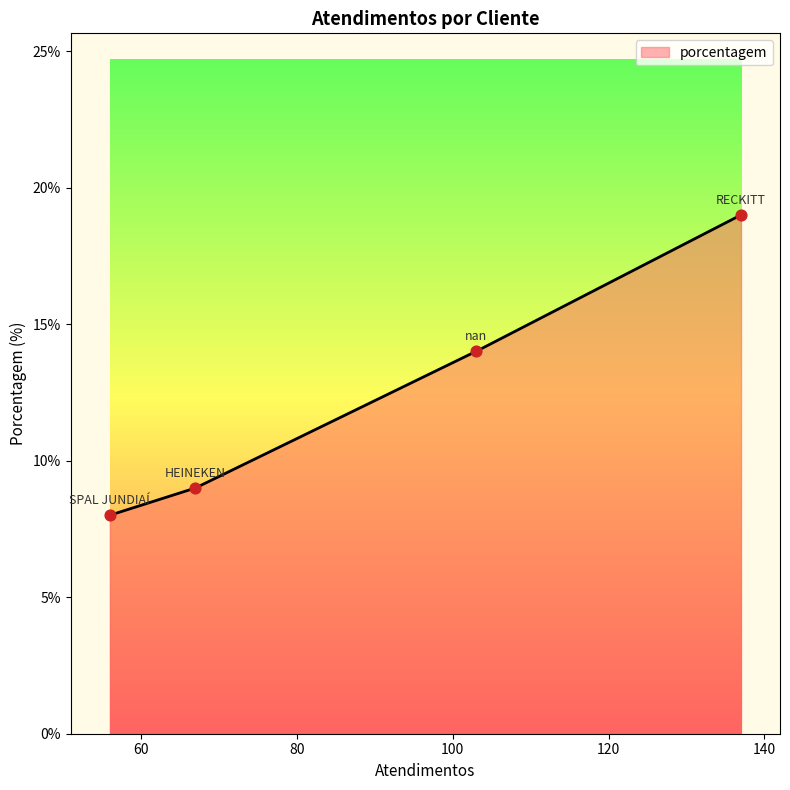

What is the lowest value of the porcentagem series?

8.0